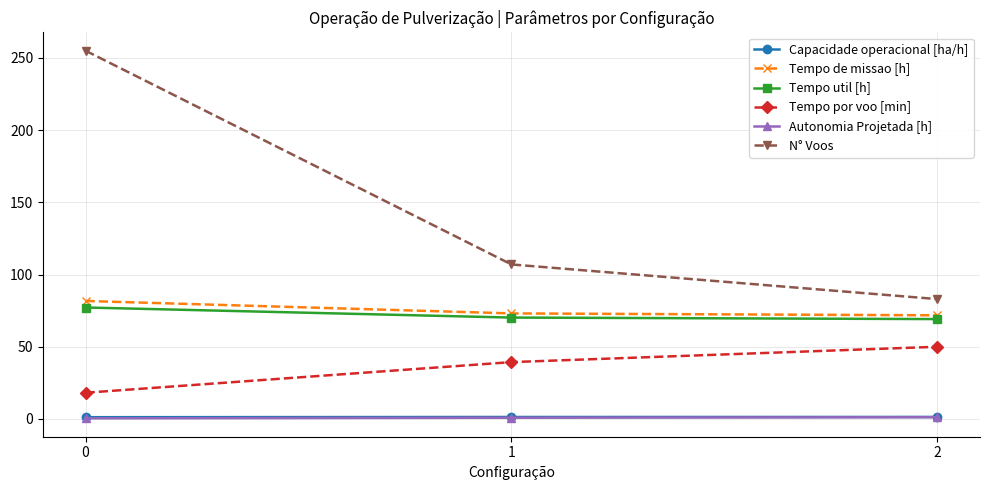

The value of Capacidade operacional [ha/h] at 2 is 1.4. True or false?

True